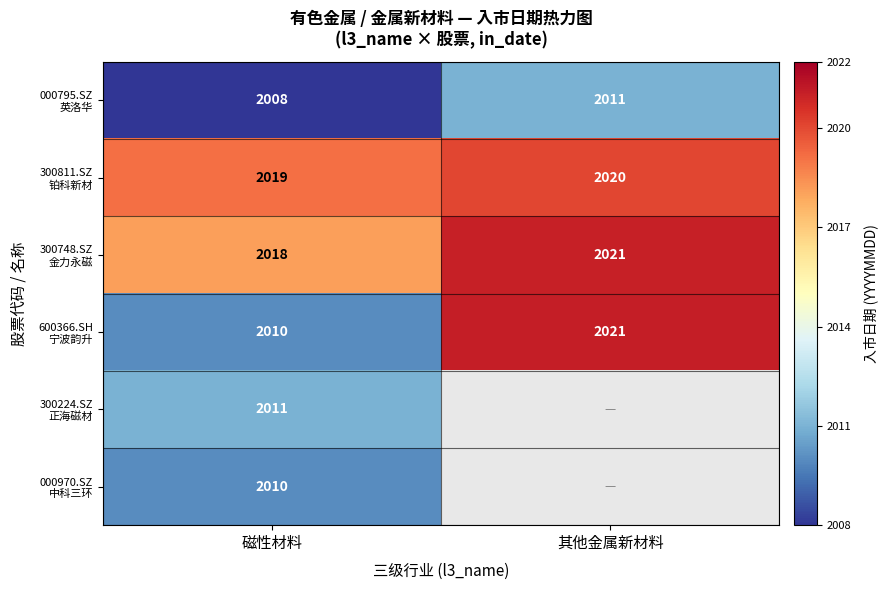

What is the spread (max minus min) of values at 其他金属新材料?

20211112